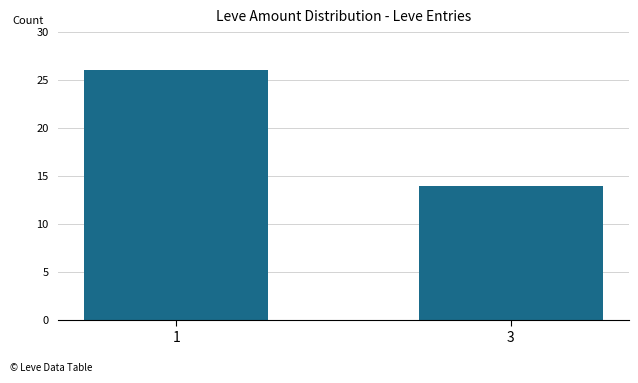

What is the value of the 1st bar from the left?

26